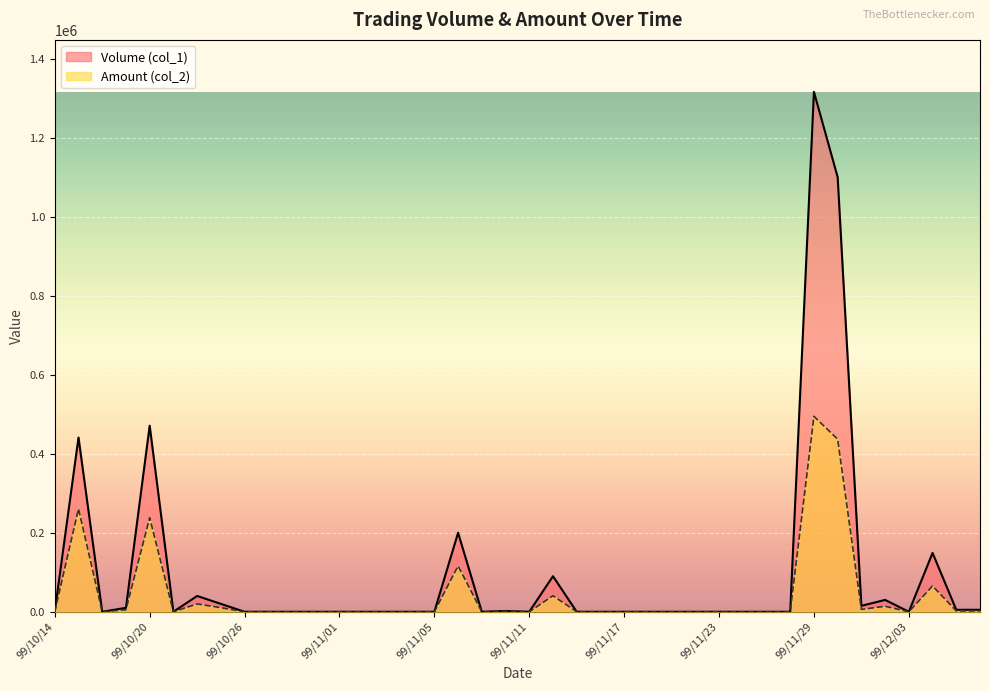

Is the value of Volume (col_1) at 99/11/19 greater than the value of Amount (col_2) at 99/10/18?

No